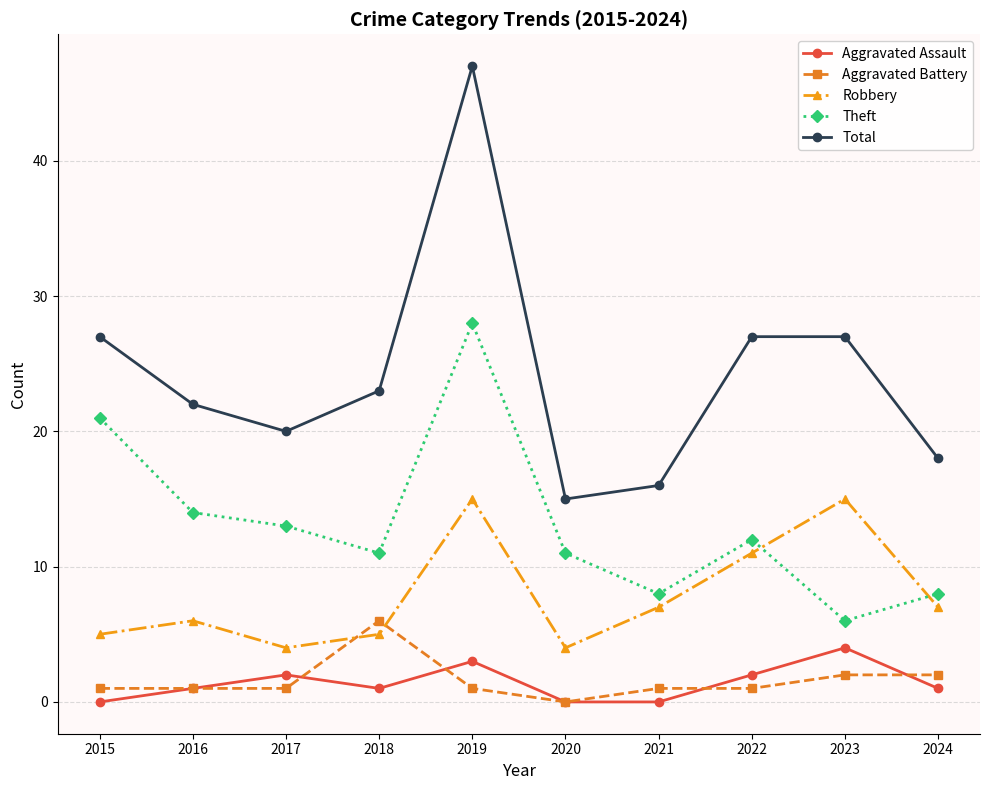

True or false: Total and Robbery cross at least once.

False